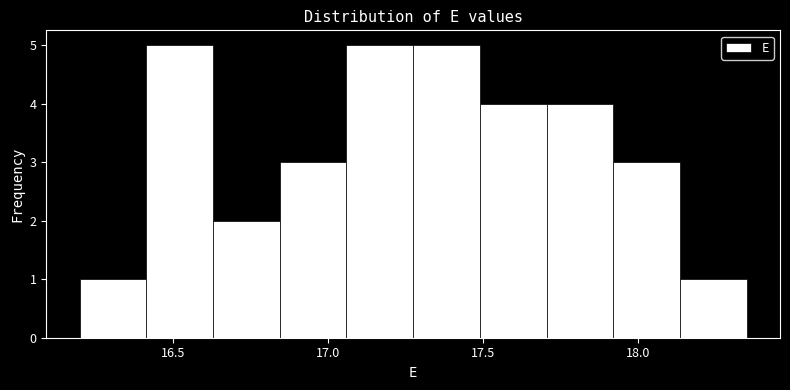

Reading left to right, list every bar in this chart as the range it spans on the x-axis followed by its height. Neither the bar edges nor the heights are printed on the chart, so give them approximately, as read against the axes.

16.200 to 16.415: 1
16.415 to 16.630: 5
16.630 to 16.845: 2
16.845 to 17.060: 3
17.060 to 17.275: 5
17.275 to 17.490: 5
17.490 to 17.705: 4
17.705 to 17.920: 4
17.920 to 18.135: 3
18.135 to 18.350: 1